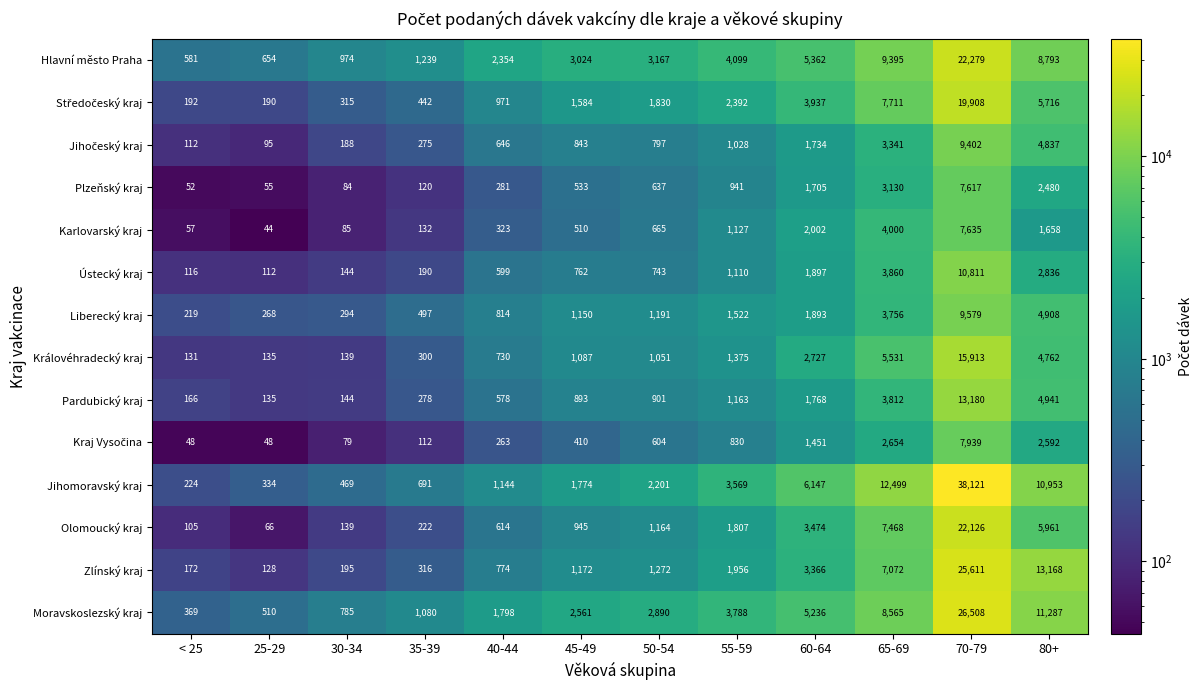

Rank the categories by Ústecký kraj value from highest to lowest.

70-79, 65-69, 80+, 60-64, 55-59, 45-49, 50-54, 40-44, 35-39, 30-34, < 25, 25-29